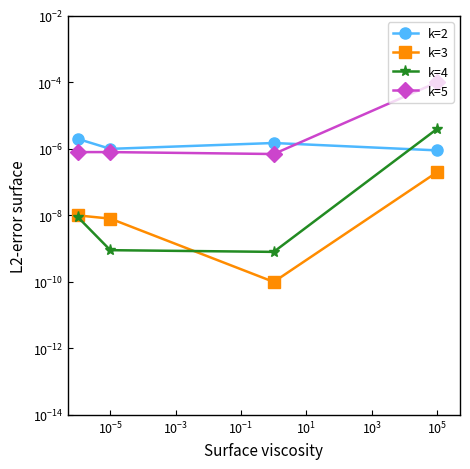

True or false: k=3 and k=4 intersect in this chart.

True